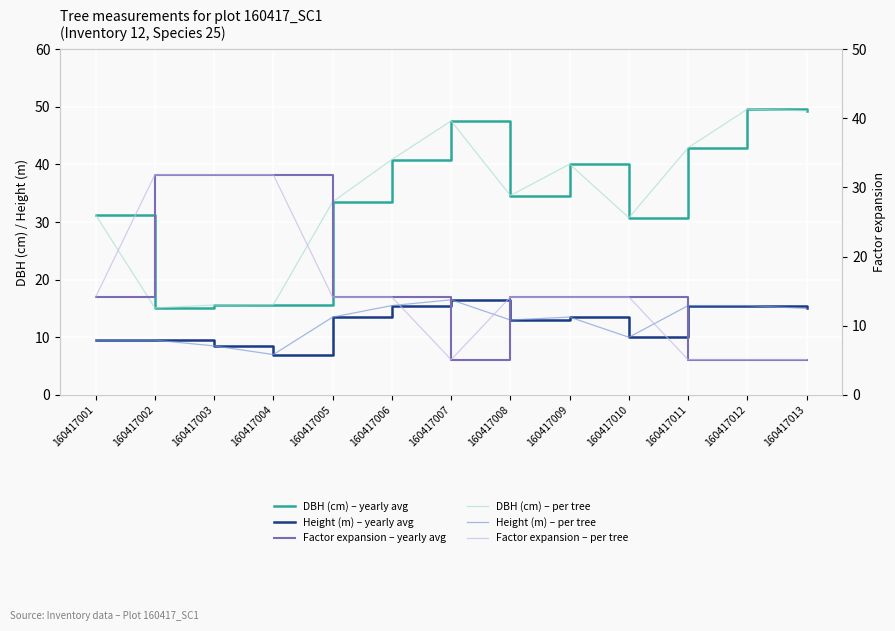

At which label is DBH (cm) – yearly avg closest to 32?

160417001